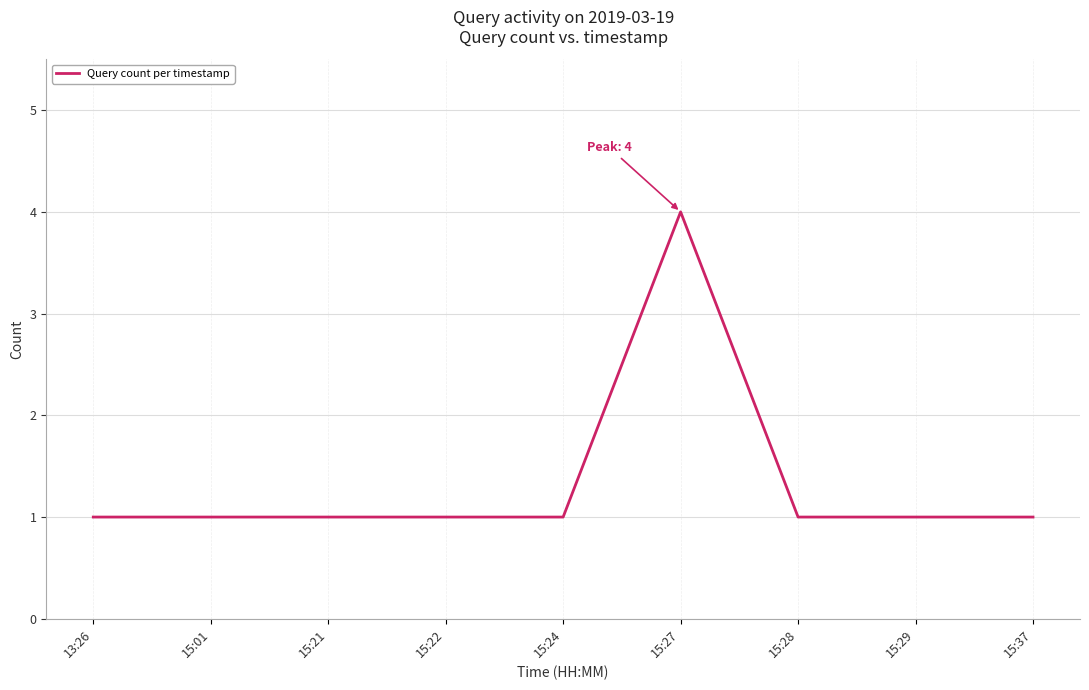

At which category does the chart reach its peak across all series?

15:27